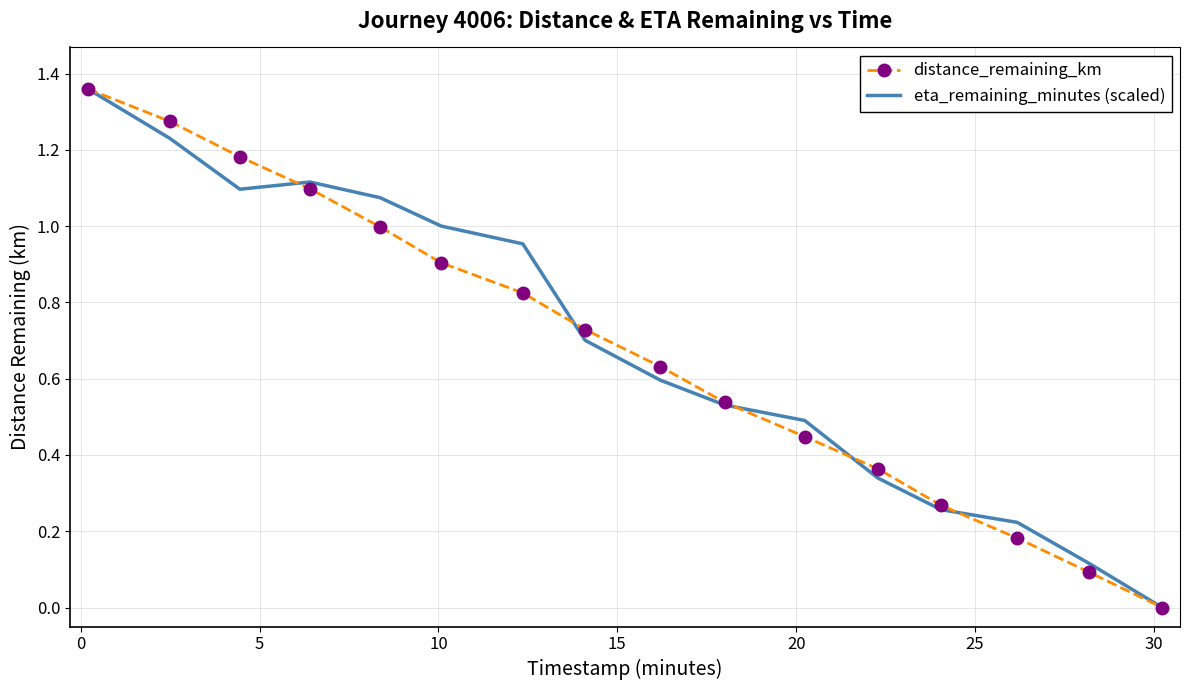

What are all the series names shown in the legend?

distance_remaining_km, eta_remaining_minutes (scaled)